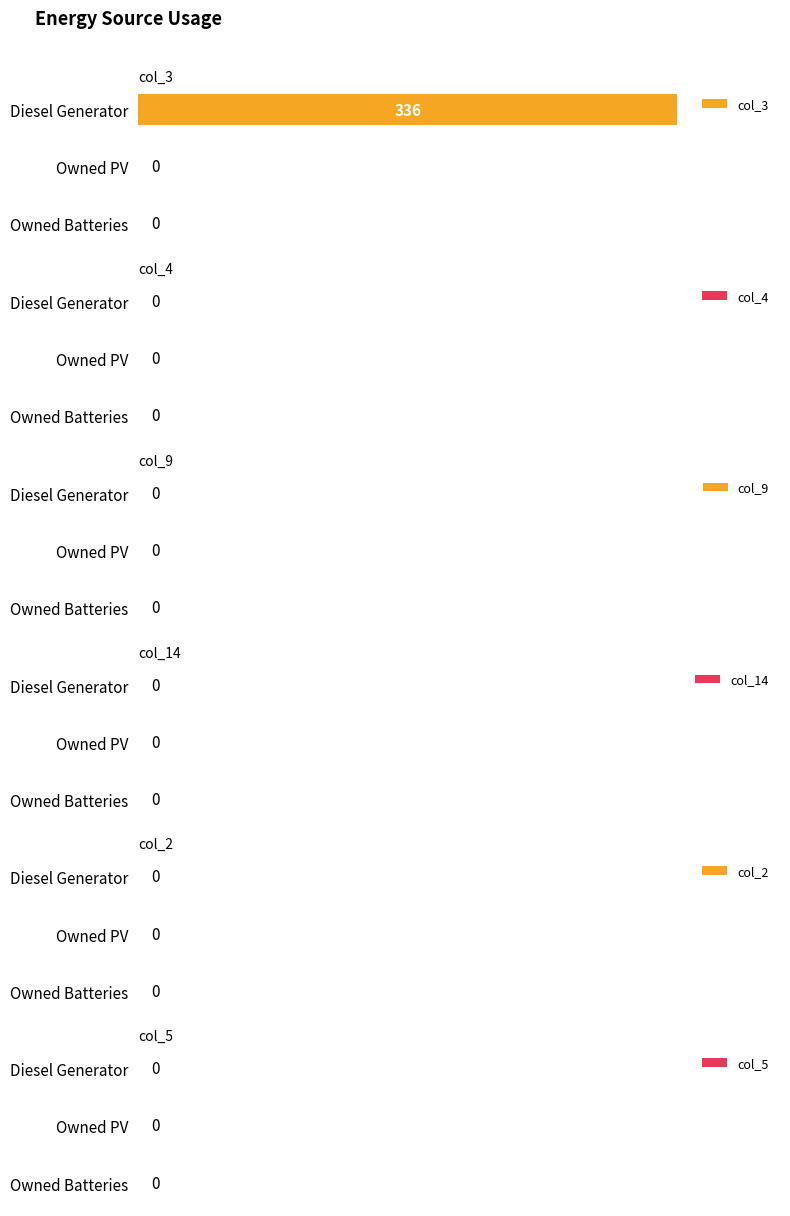

True or false: the data shows 0 at Owned Batteries.

True